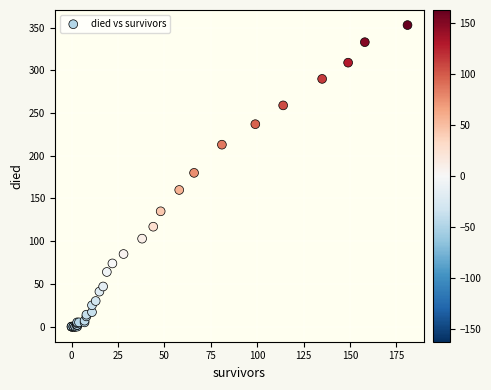

What Y value in the scatter plot is closest to 176?

180